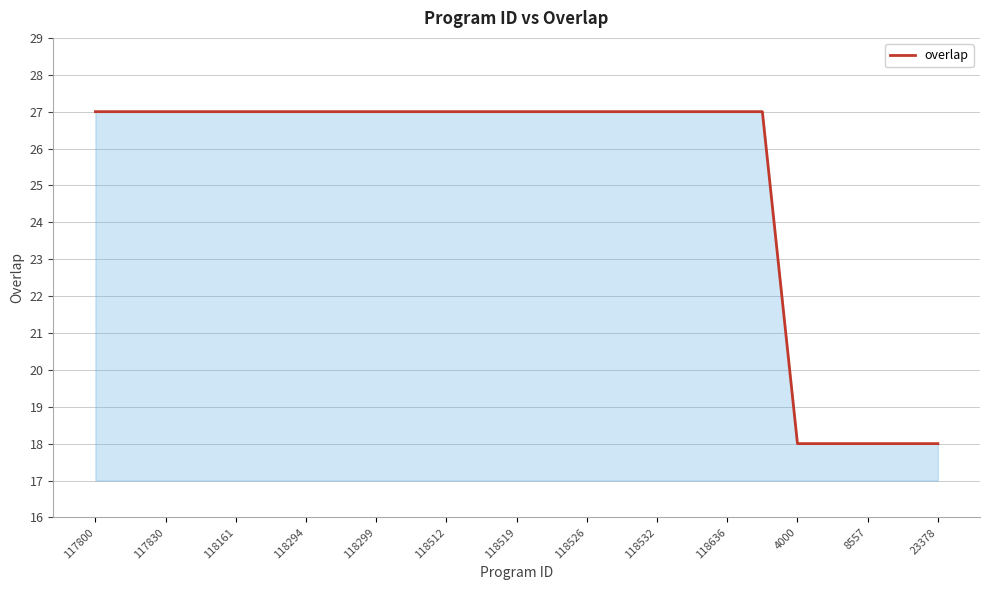

What is the difference between the maximum and minimum values?

9